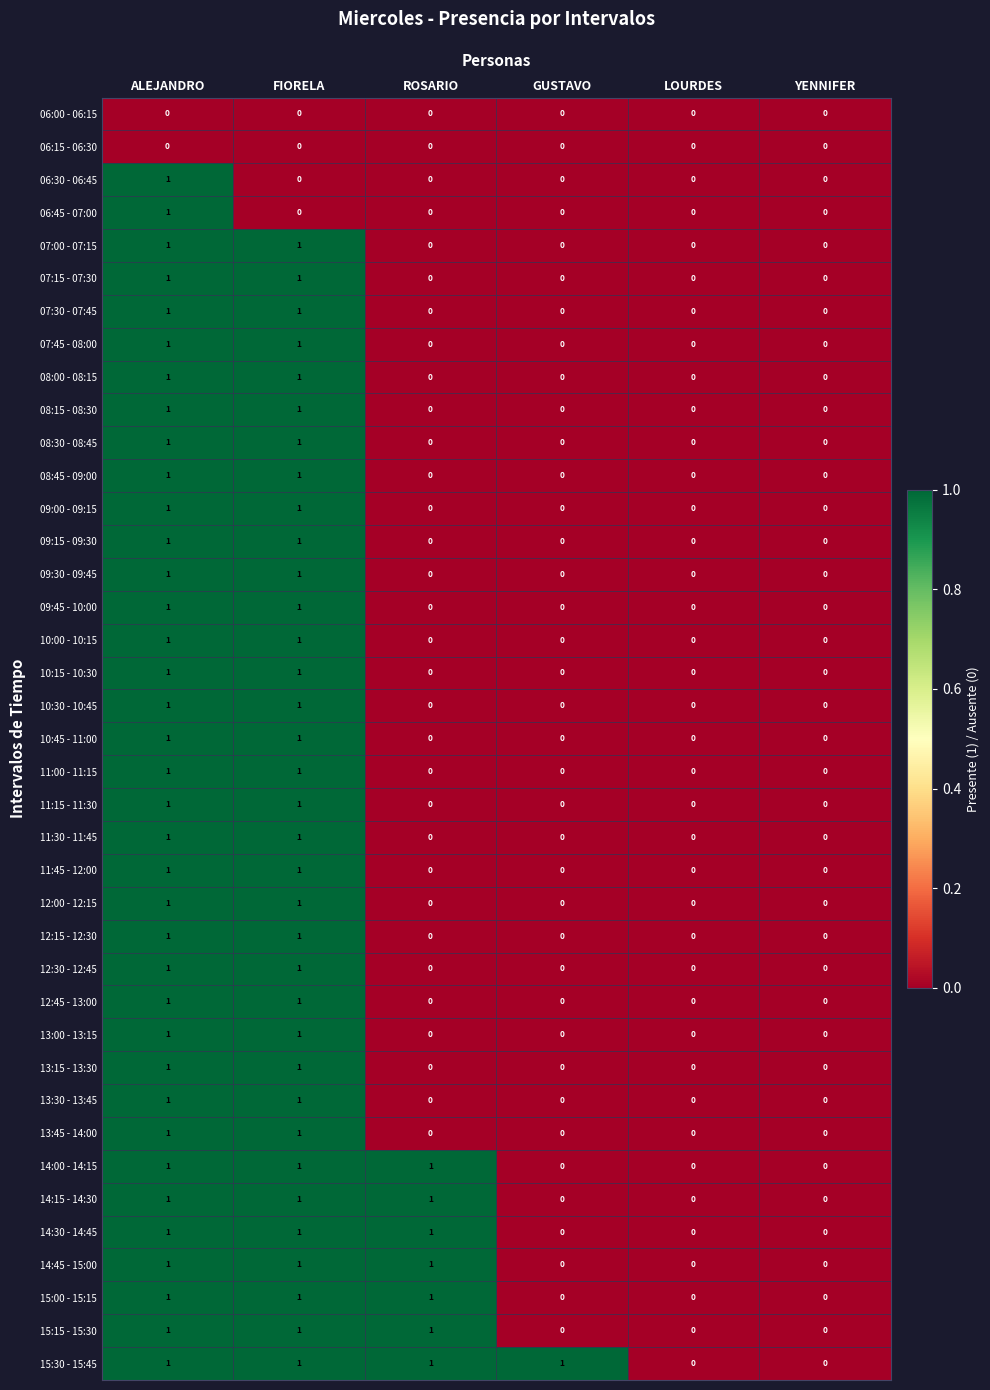

The 14:15 - 14:30 series shows 1 at ALEJANDRO. True or false?

True